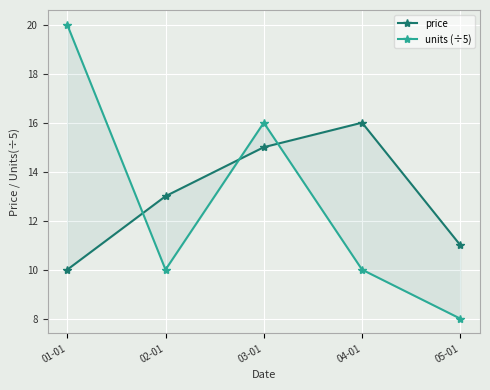

Is it true that units (÷5) equals 20 at 01-01?

True